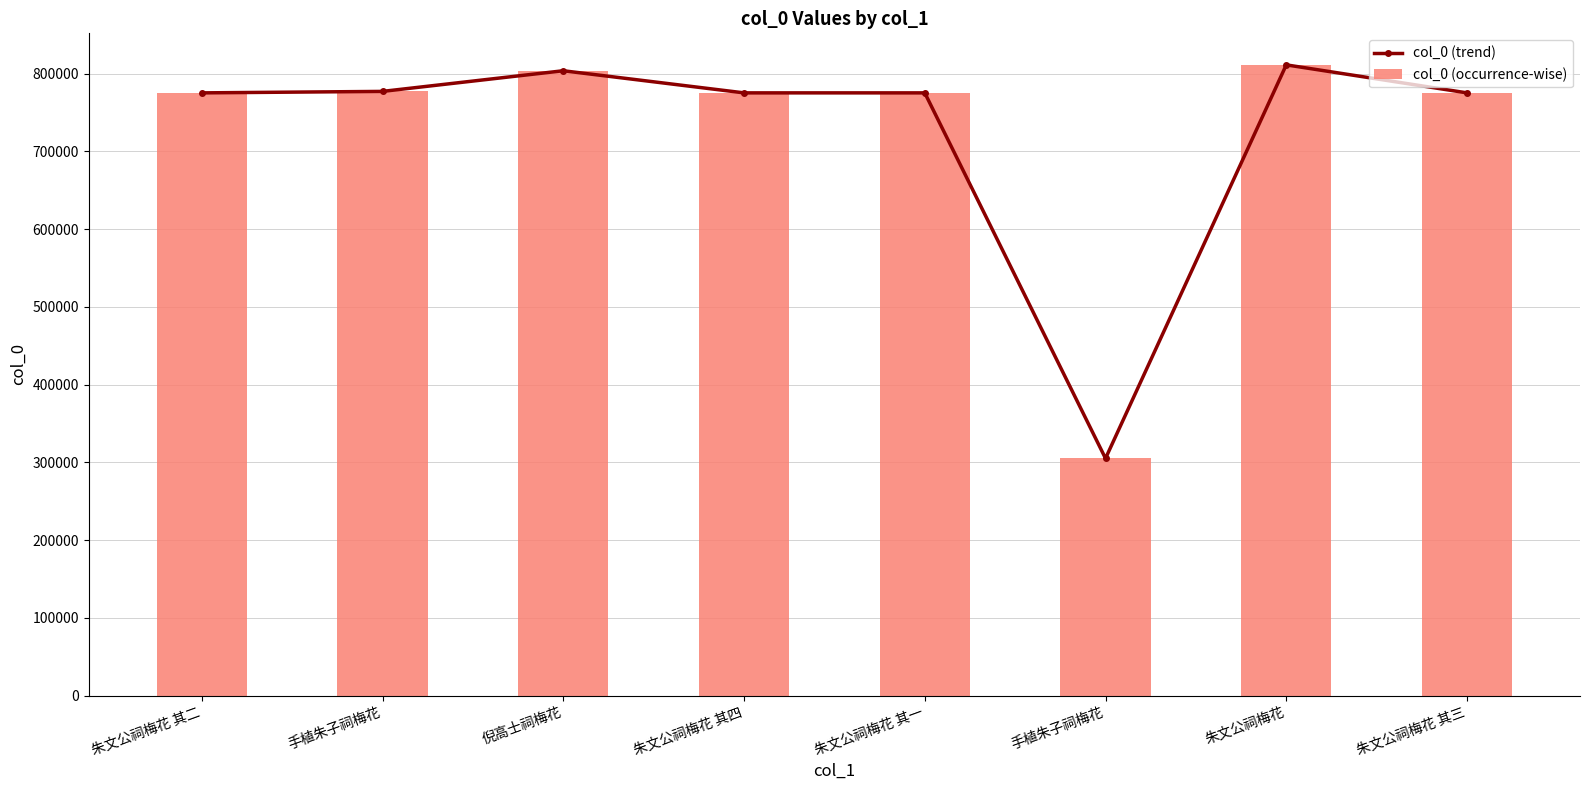

At 倪高士祠梅花, list the series in order from largest to smallest.

col_0 (trend), col_0 (occurrence-wise)